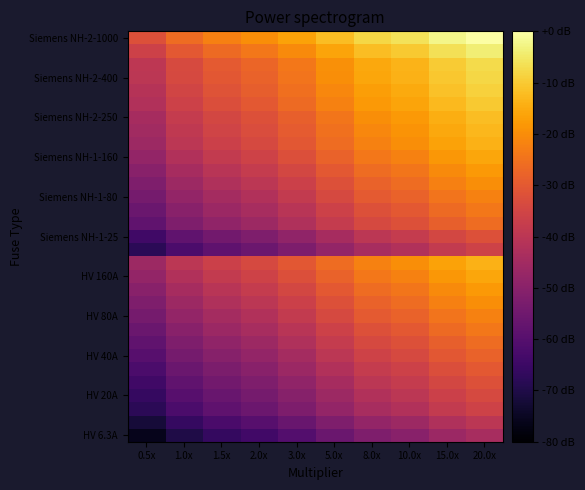

At which category is the sum across all series the highest?

20.0x